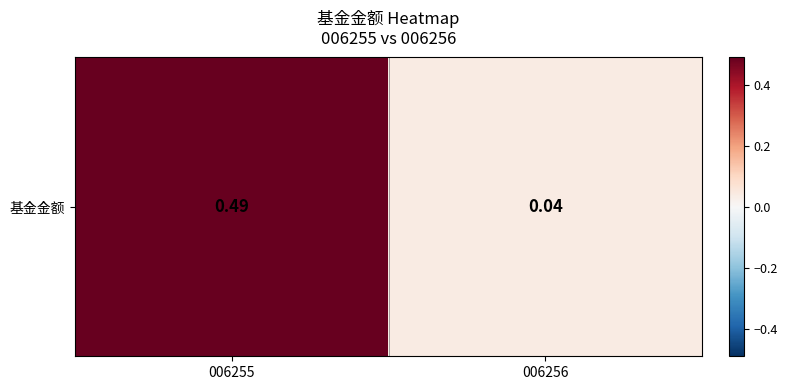

Reading left to right, extract all data points from this chart.

0.5	0.0